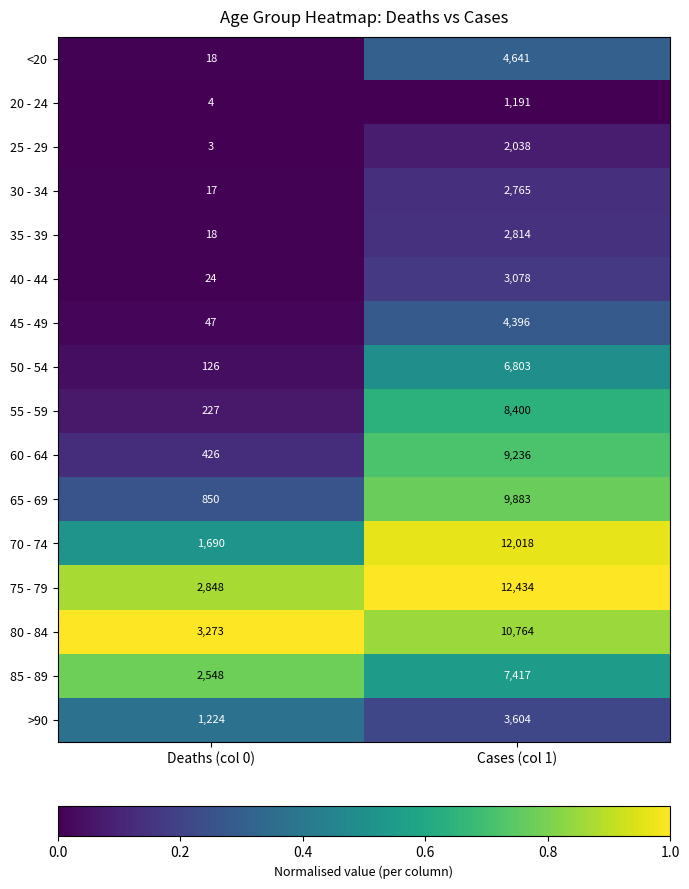

The 45 - 49 series shows 4396 at Cases (col 1). True or false?

True